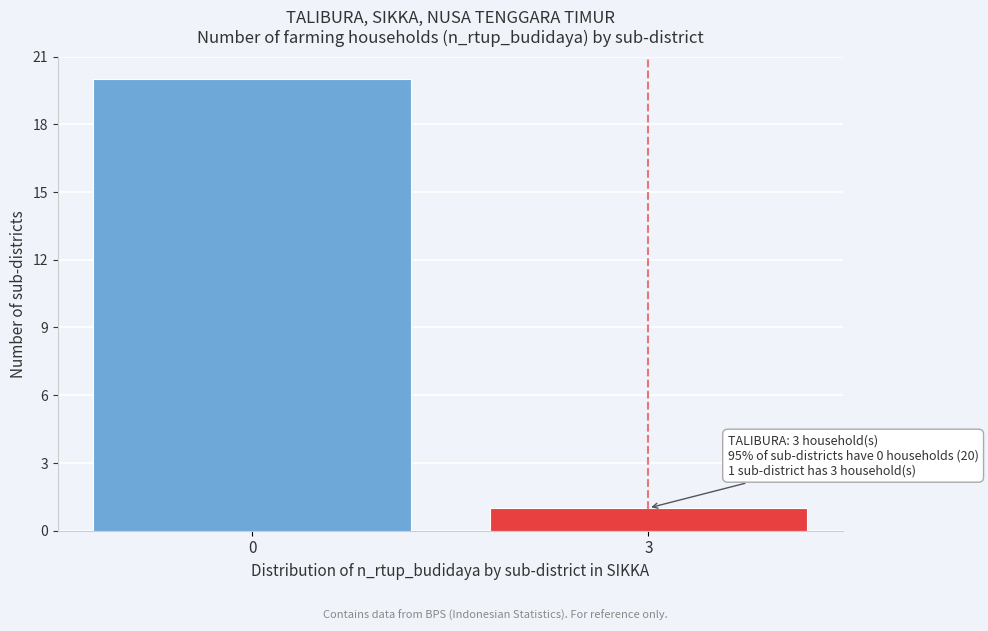

Reading left to right, transcribe all the data shown in this chart.

20	1